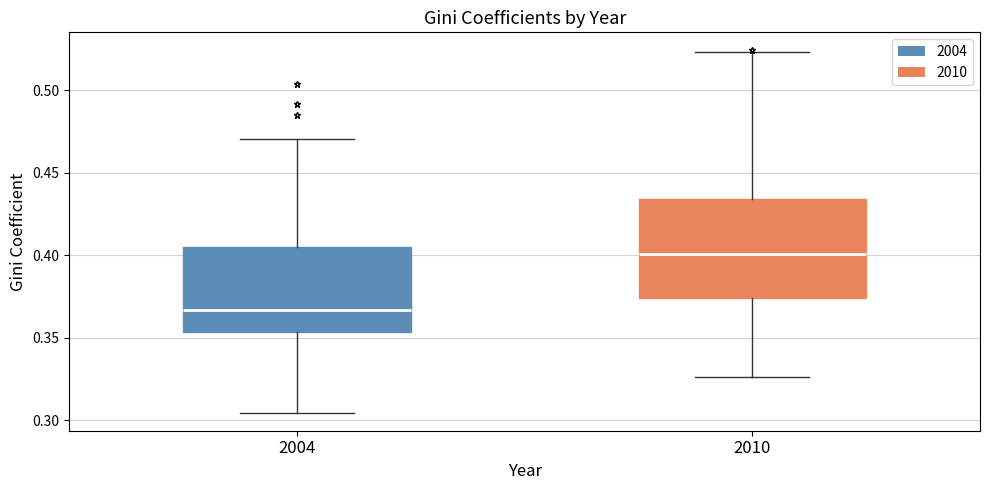

Comparing the boxes themselves (not the whiskers), which one is the tallest?

2010